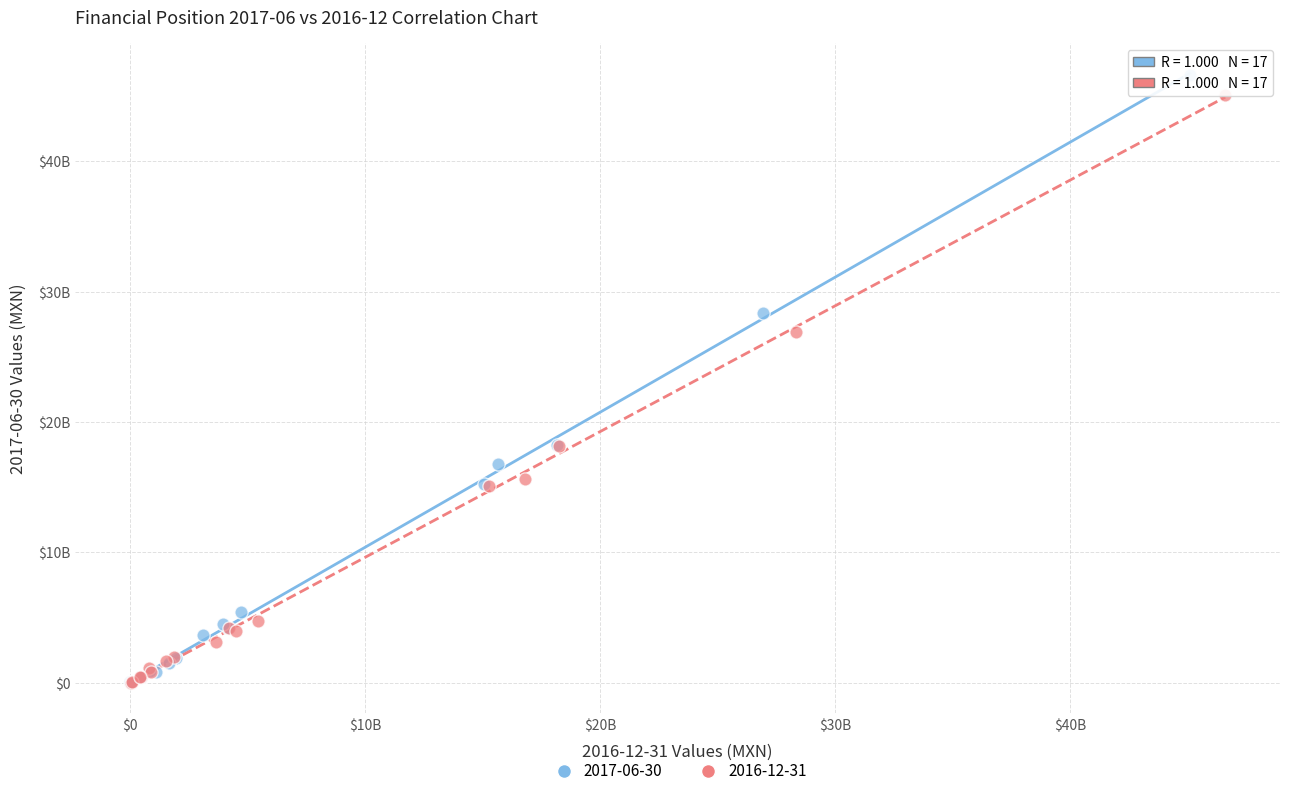

What are all the series names shown in the legend?

2017-06-30, 2016-12-31